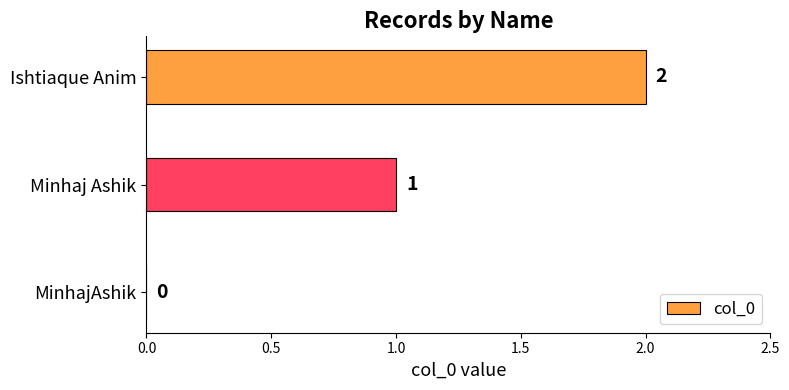

Where is the data nearest to the value 1?

Minhaj Ashik